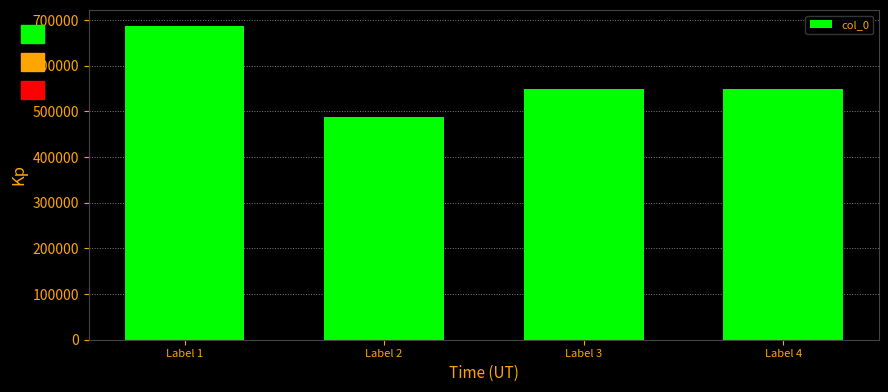

What is the change in value from Label 1 to Label 3?

-138970